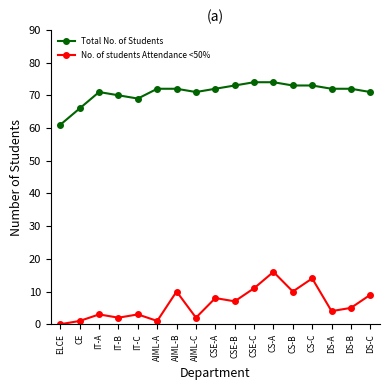

True or false: No. of students Attendance <50% and Total No. of Students intersect in this chart.

False